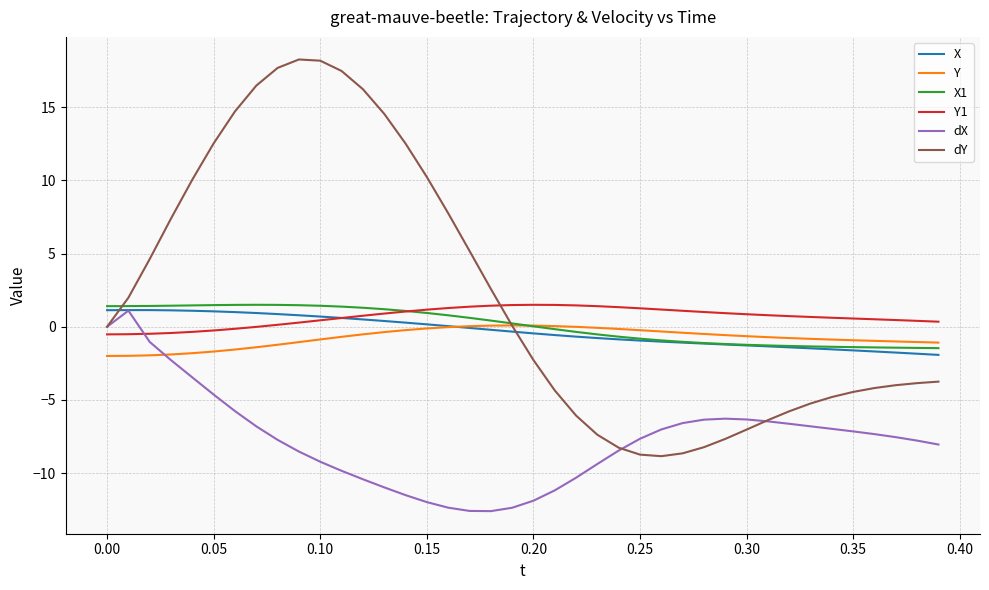

What is the difference between the maximum and minimum values in the Y1 series?

2.0